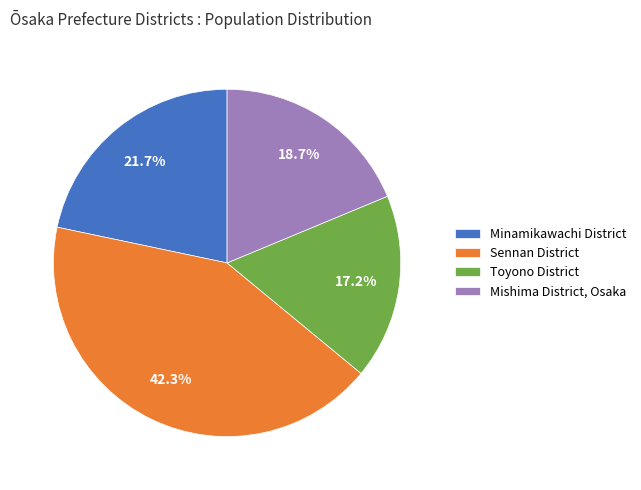

How many slices are in this pie chart?

4